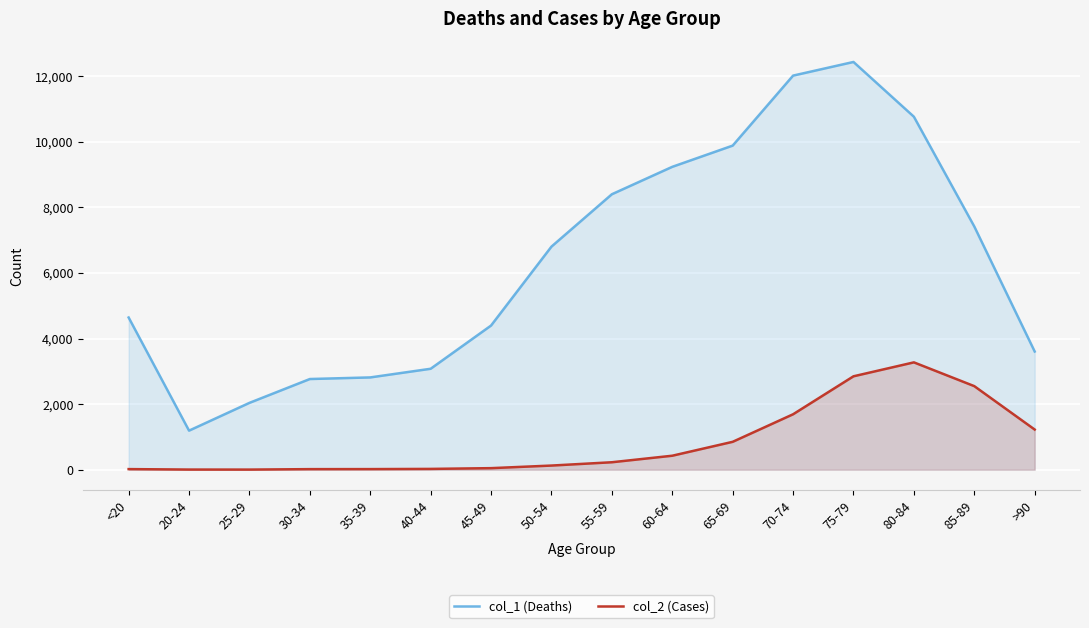

The value of col_2 (Cases) at 60-64 is 146. True or false?

False